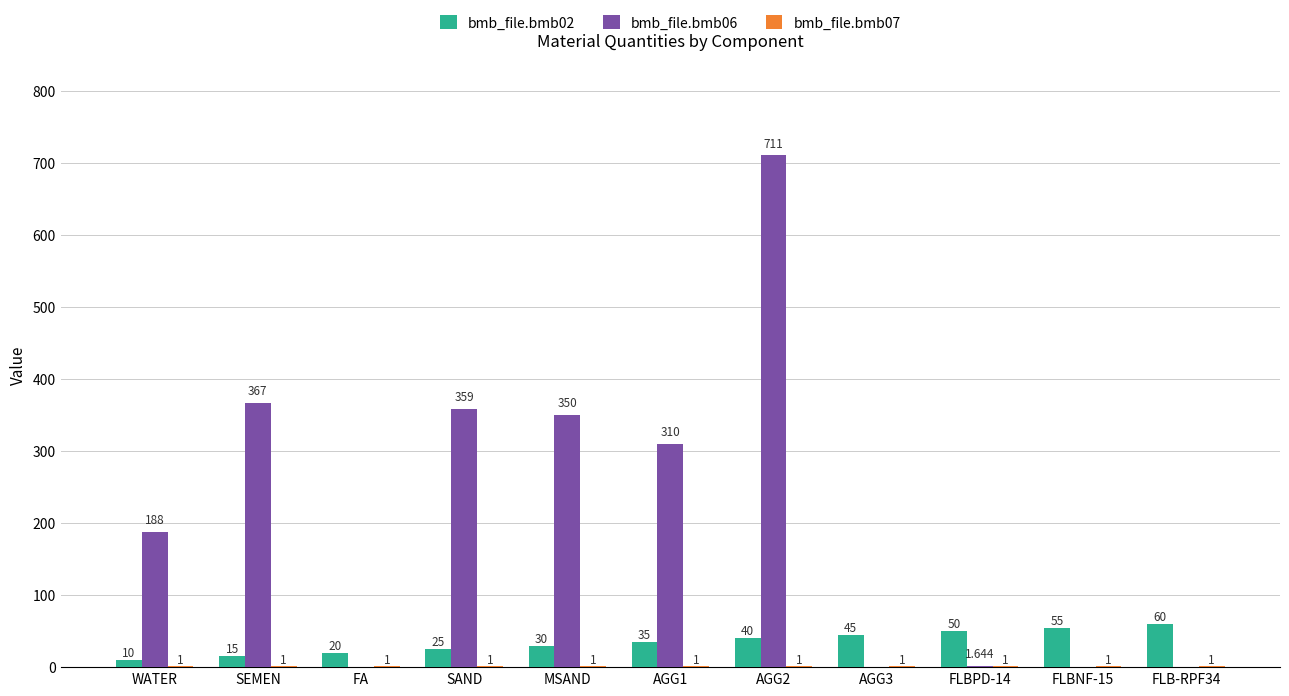

At which label is bmb_file.bmb06 closest to 355?

SAND